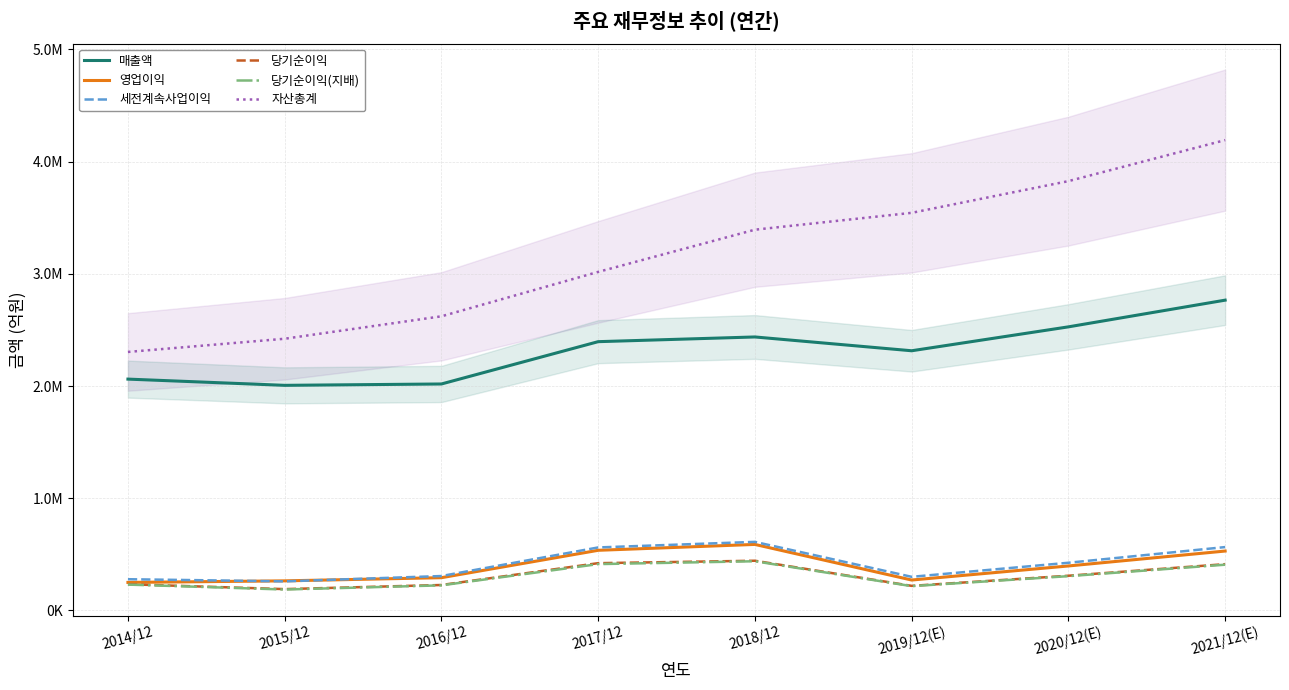

What is the value of the 자산총계 point at the 2nd from the left?

2421795